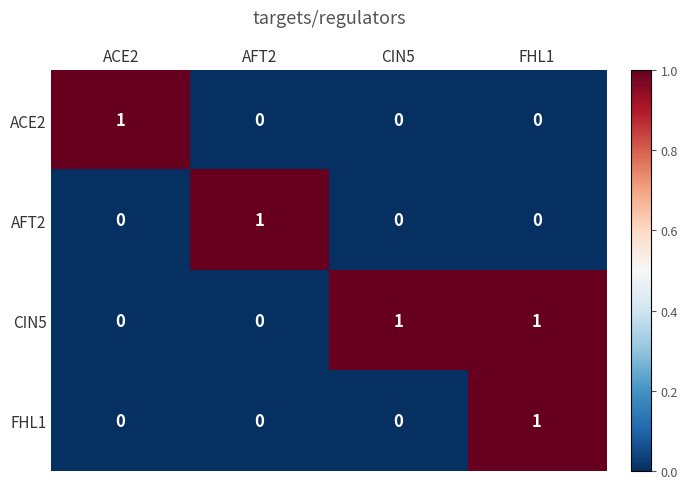

Is the value of AFT2 at FHL1 greater than the value of FHL1 at FHL1?

No